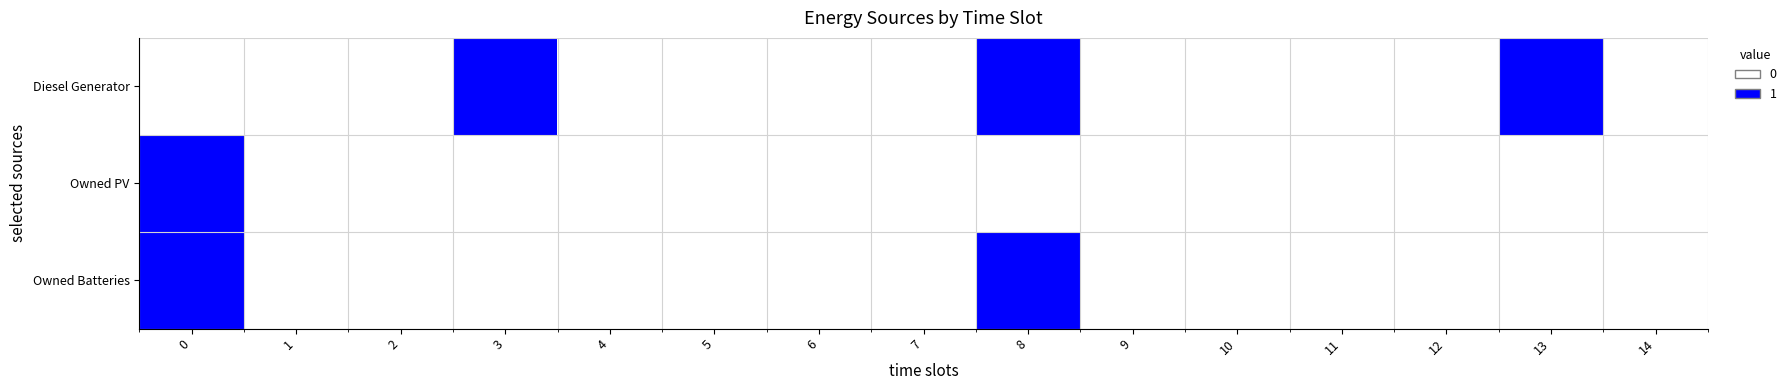

List the series in order of their peak value, lowest first.

Diesel Generator, Owned PV, Owned Batteries